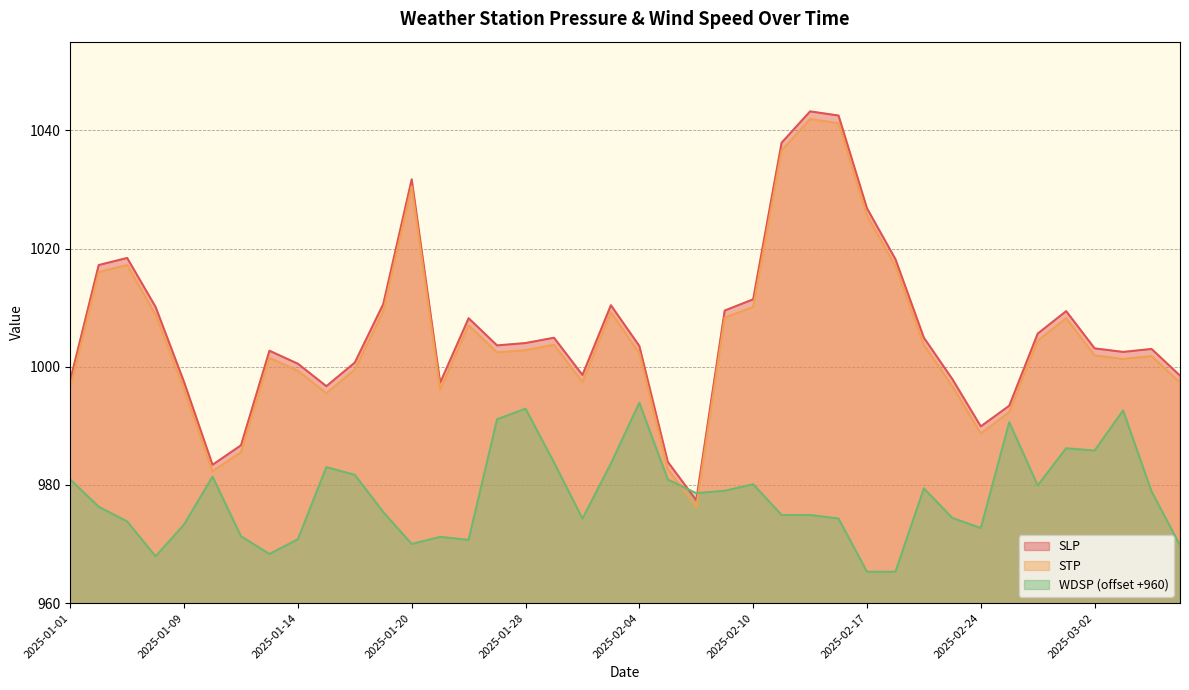

How many series are shown in this chart?

3